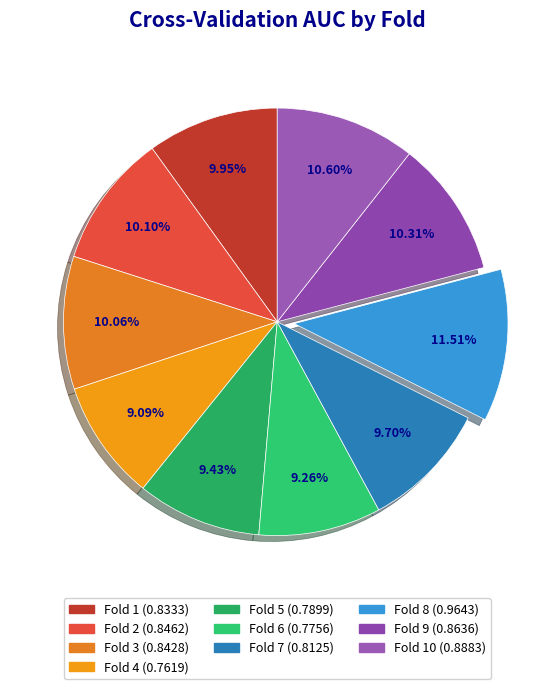

How many segments does this pie chart have?

10